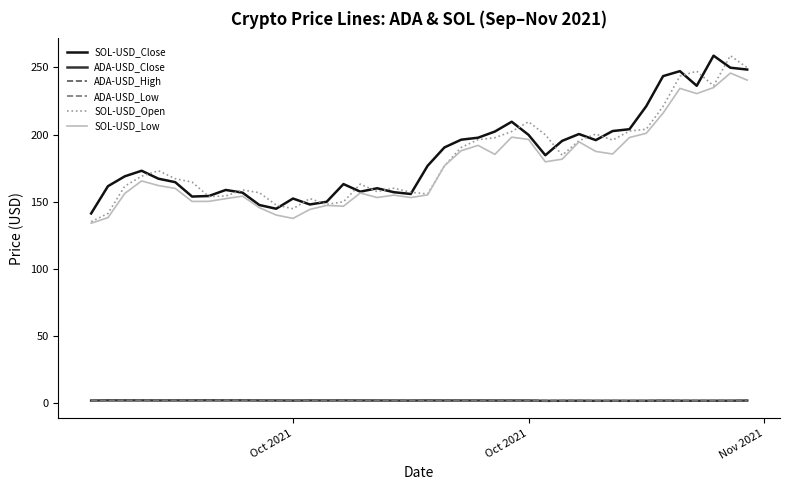

How many series are shown in this chart?

6